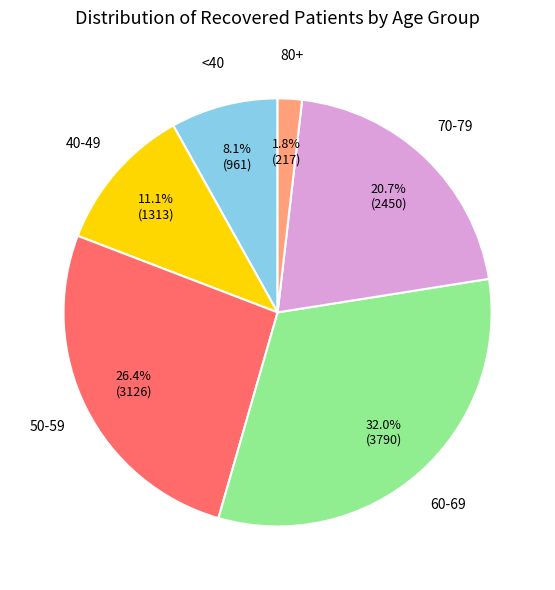

Is there any slice that represents more than half of the pie?

No